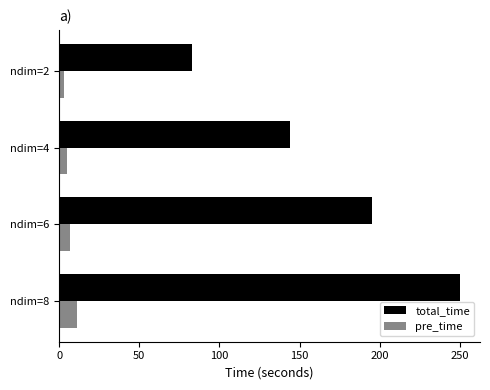

True or false: total_time has a value of 449.6 at ndim=8.

False